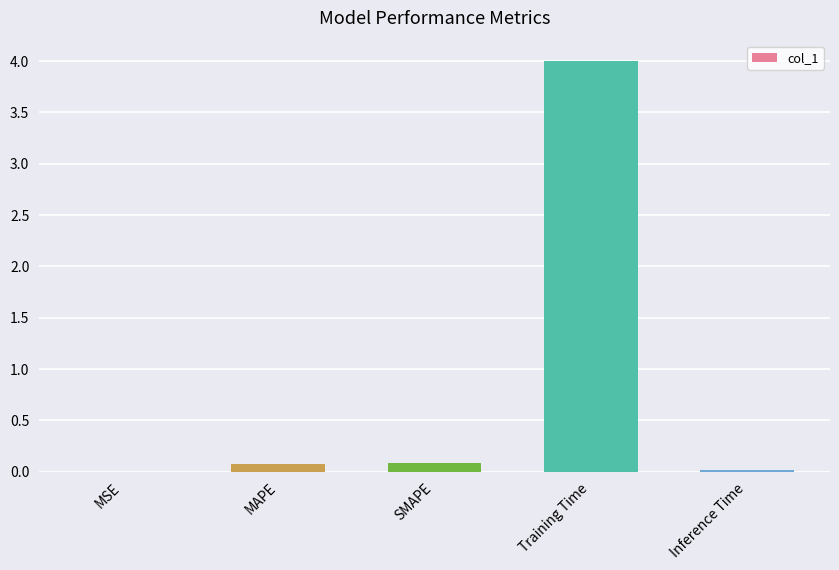

The value at MAPE is 0.1. True or false?

True